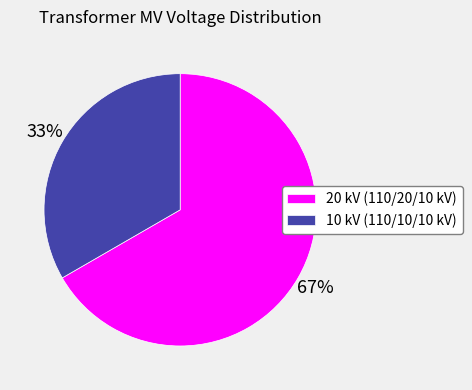

The 20 kV (110/20/10 kV) slice represents 67% of the pie. True or false?

True